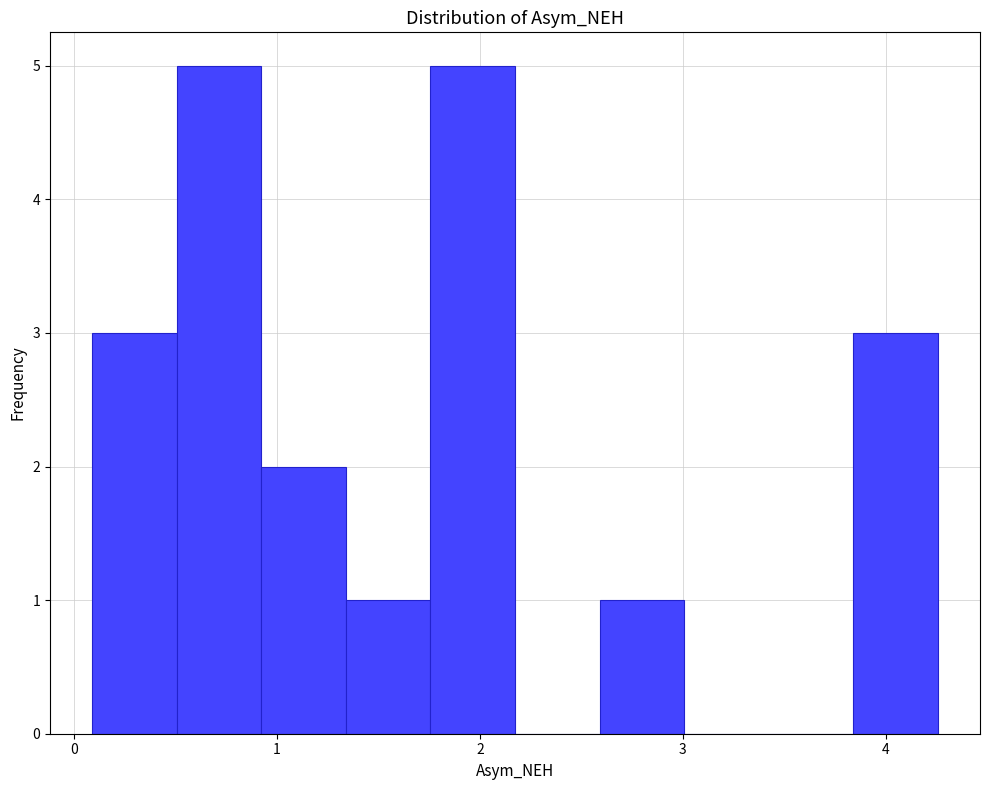

Reading left to right, list every bar in this chart as the range it spans on the x-axis followed by its height. Neither the bar edges nor the heights are printed on the chart, so give them approximately, as read against the axes.

0.1 to 0.5: 3
0.5 to 0.9: 5
0.9 to 1.3: 2
1.3 to 1.8: 1
1.8 to 2.2: 5
2.2 to 2.6: 0
2.6 to 3.0: 1
3.0 to 3.4: 0
3.4 to 3.8: 0
3.8 to 4.3: 3